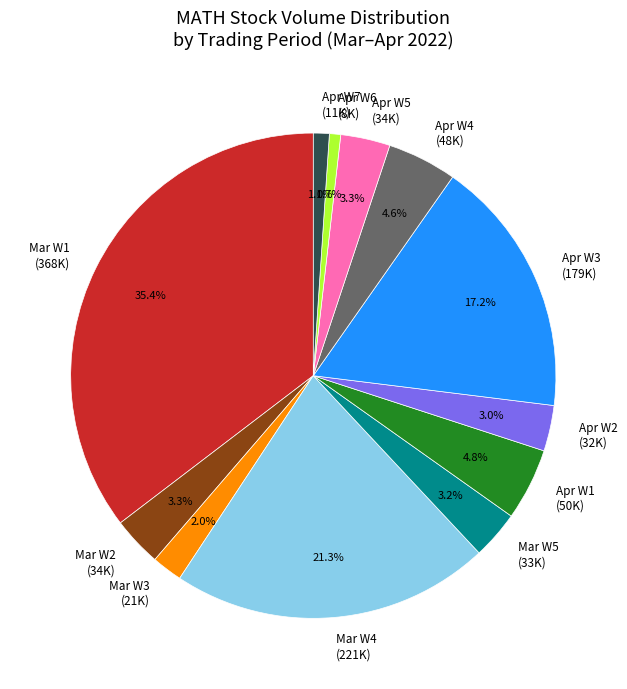

How many segments does this pie chart have?

12